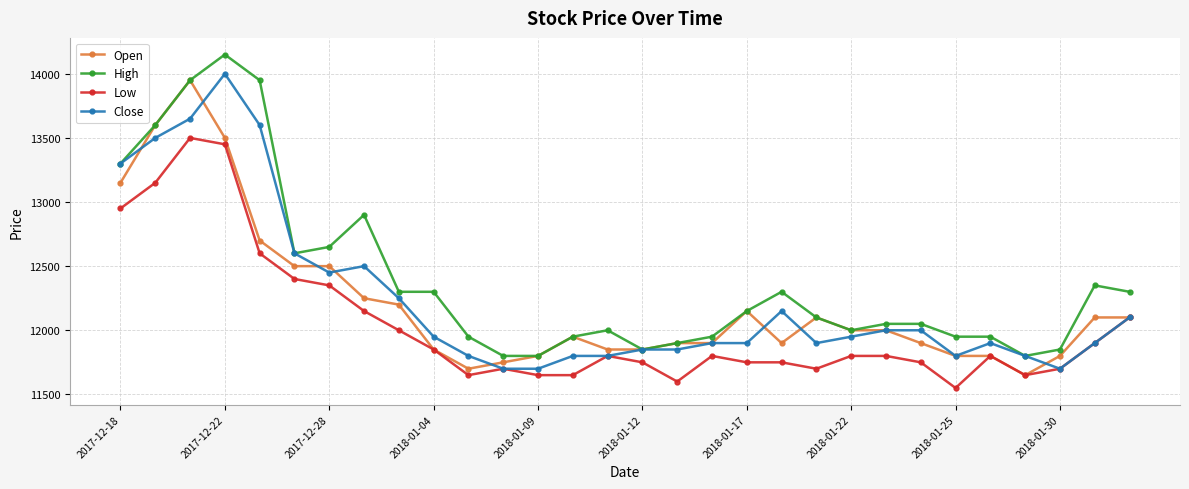

What are all the series names shown in the legend?

Open, High, Low, Close